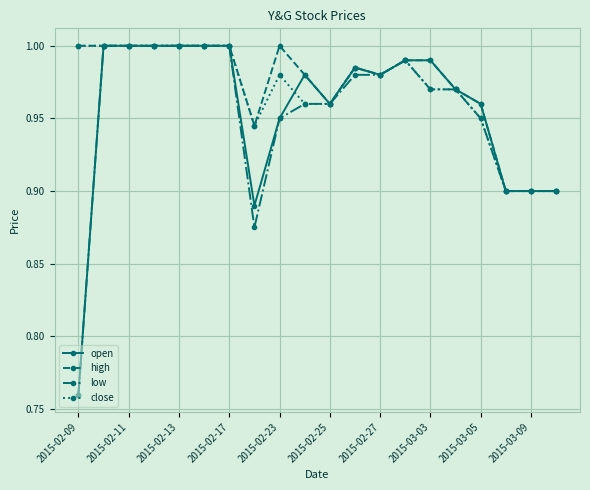

List the series in order of their overall mean, lowest first.

low, open, close, high